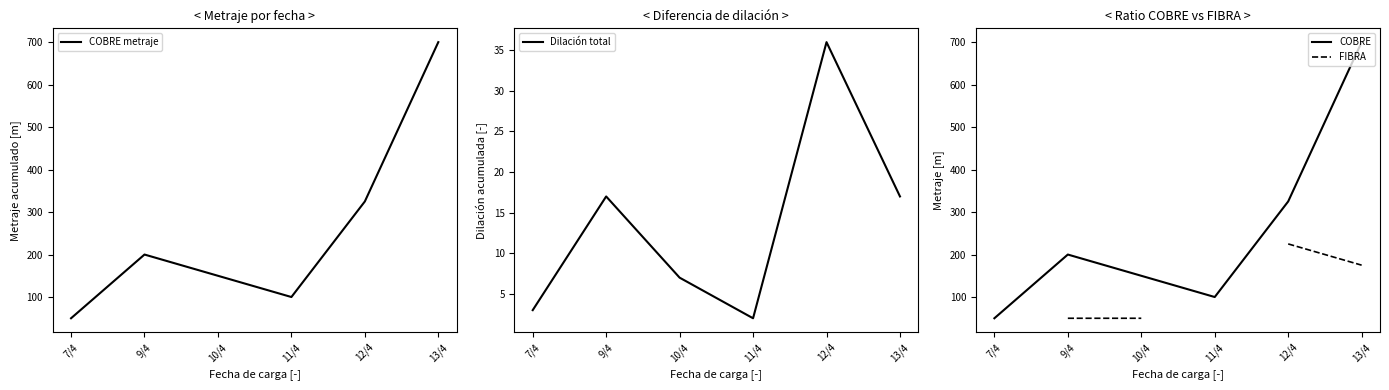

What is the value of the FIBRA point at the 3rd from the left?

50.0